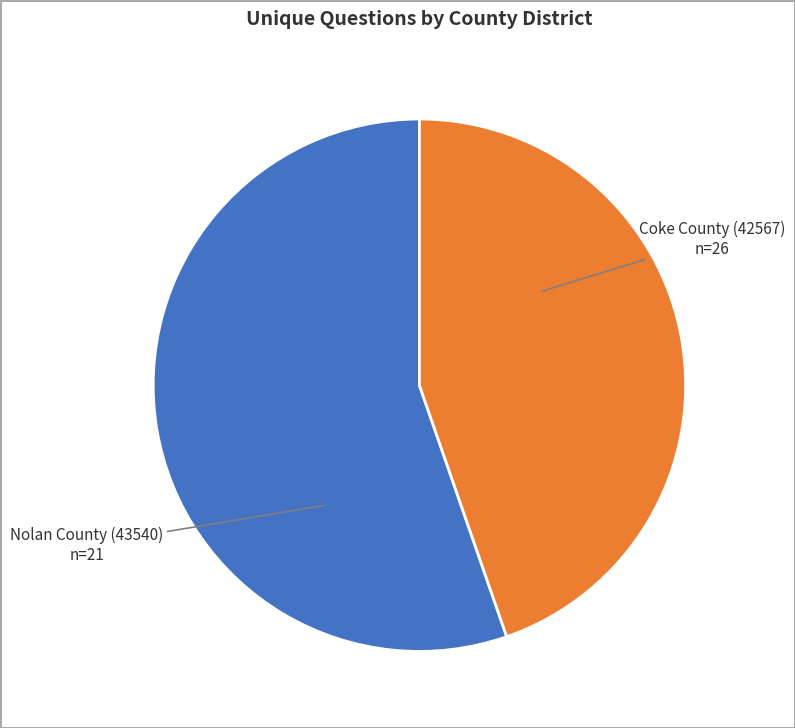

What percentage is the Coke County (42567) slice, to the nearest percent?

55%